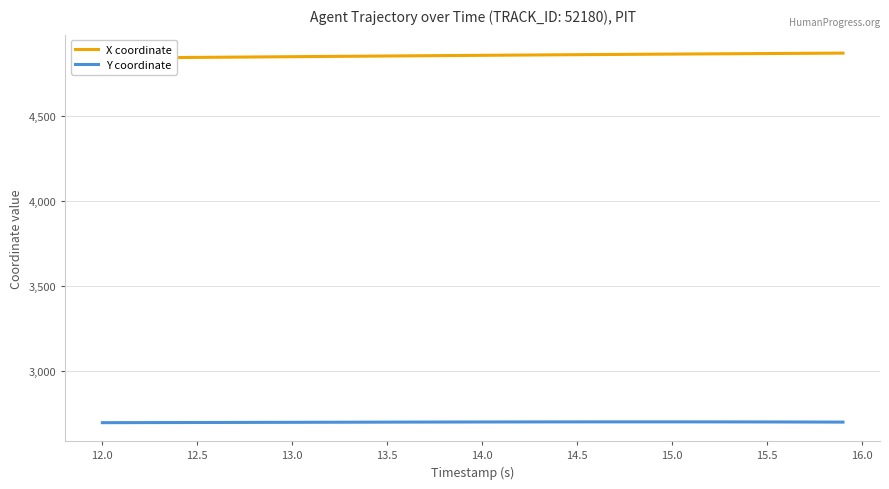

What is the lowest value of the Y coordinate series?

2697.4